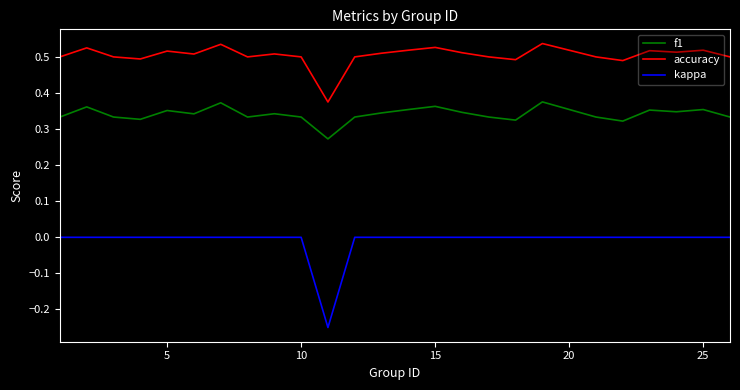

Is this an area chart (filled region under the line)?

No